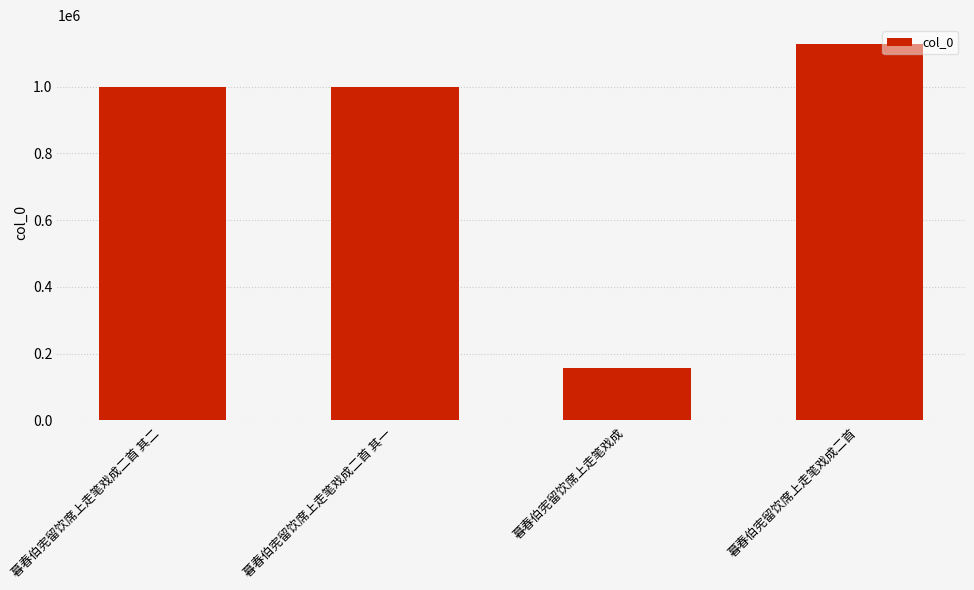

What is the change in value from 暮春伯宪留饮席上走笔戏成二首 其一 to 暮春伯宪留饮席上走笔戏成?

-841190